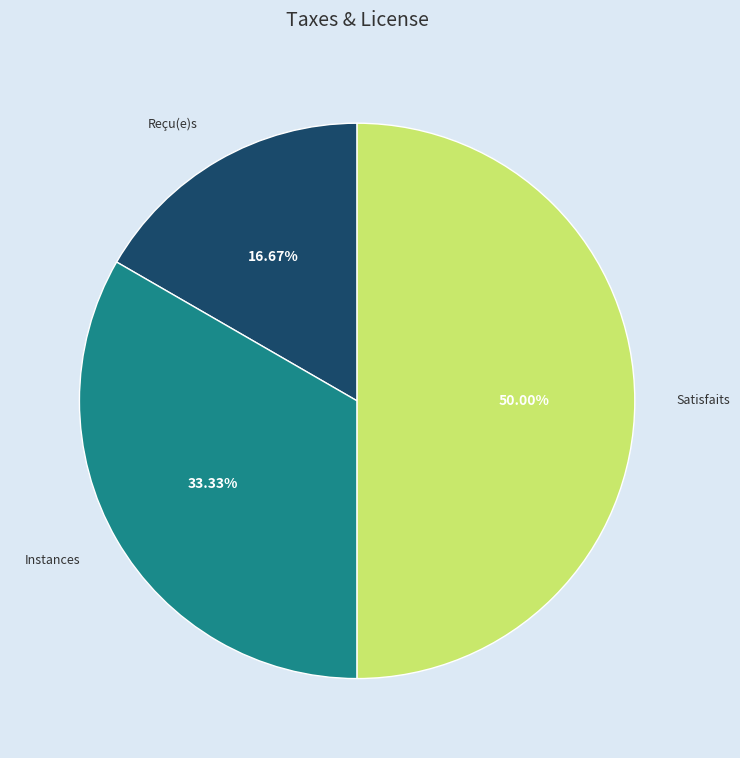

How many segments does this pie chart have?

3